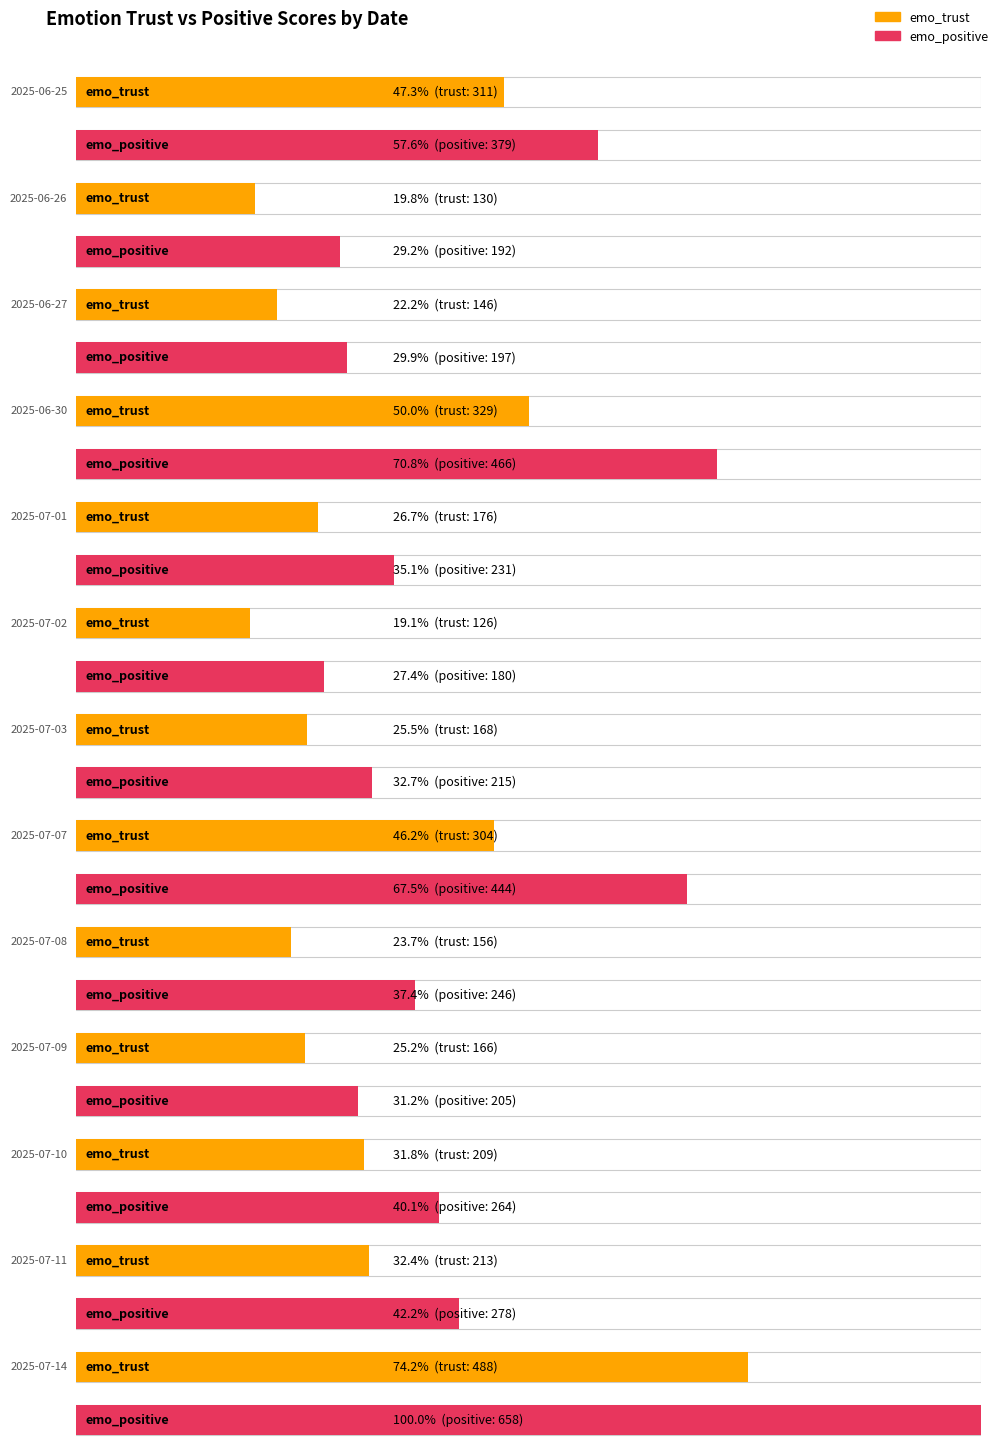

What is the minimum value shown in the chart?

126